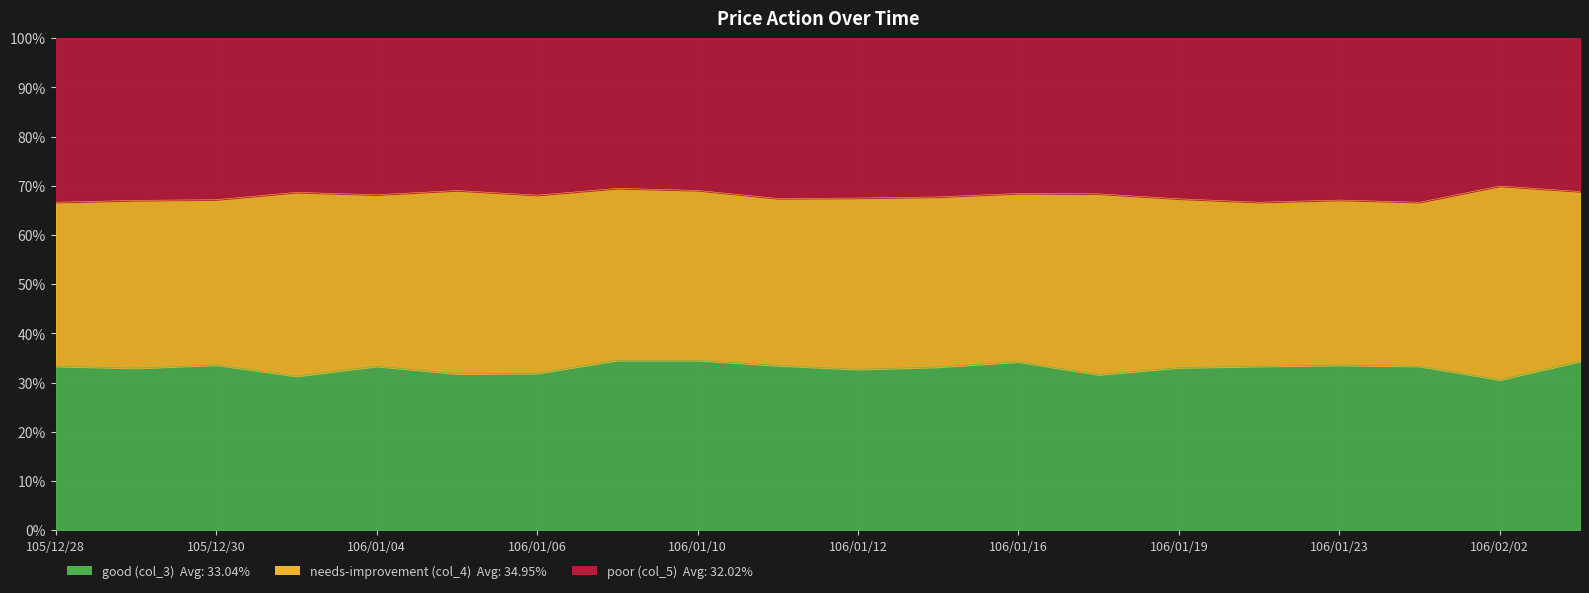

What is the label of the 3rd point from the right?

106/01/24